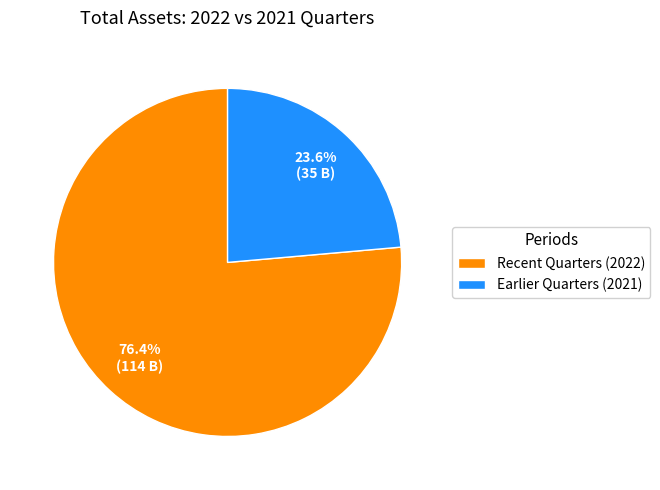

Combined, what portion of the pie is Recent Quarters (2022) and Earlier Quarters (2021)?

100.0%